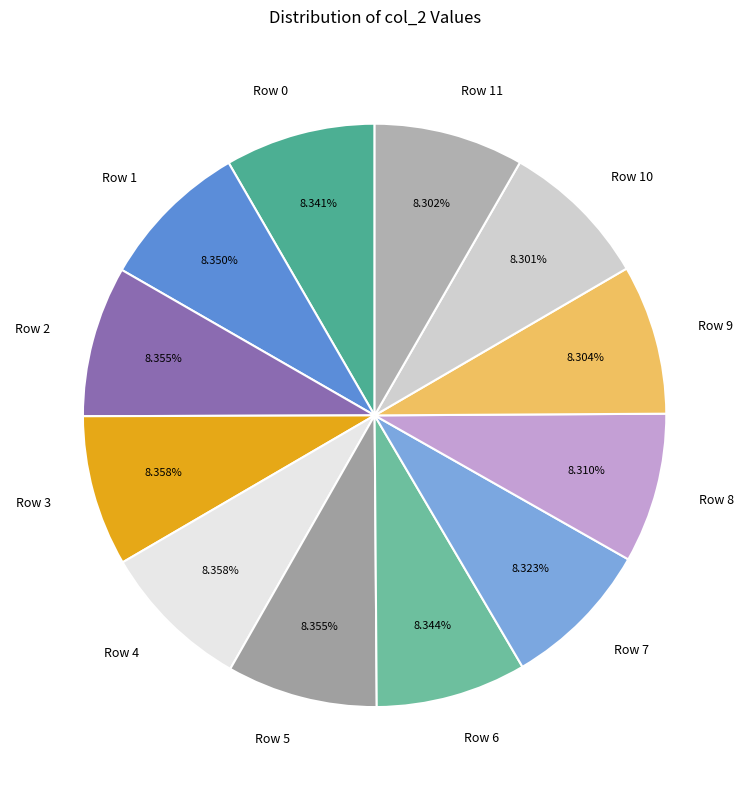

To the nearest percent, what percentage of the pie is Row 10?

8%